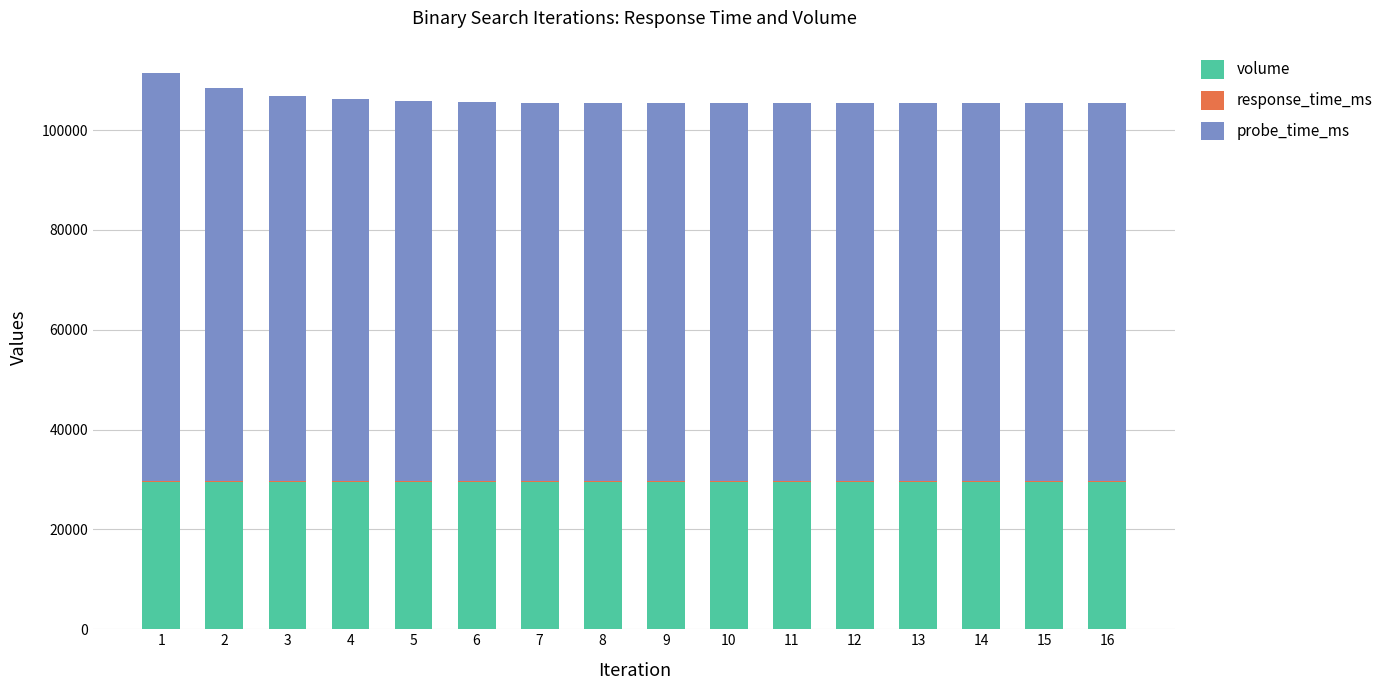

What is the sum of all volume values?

471821.1